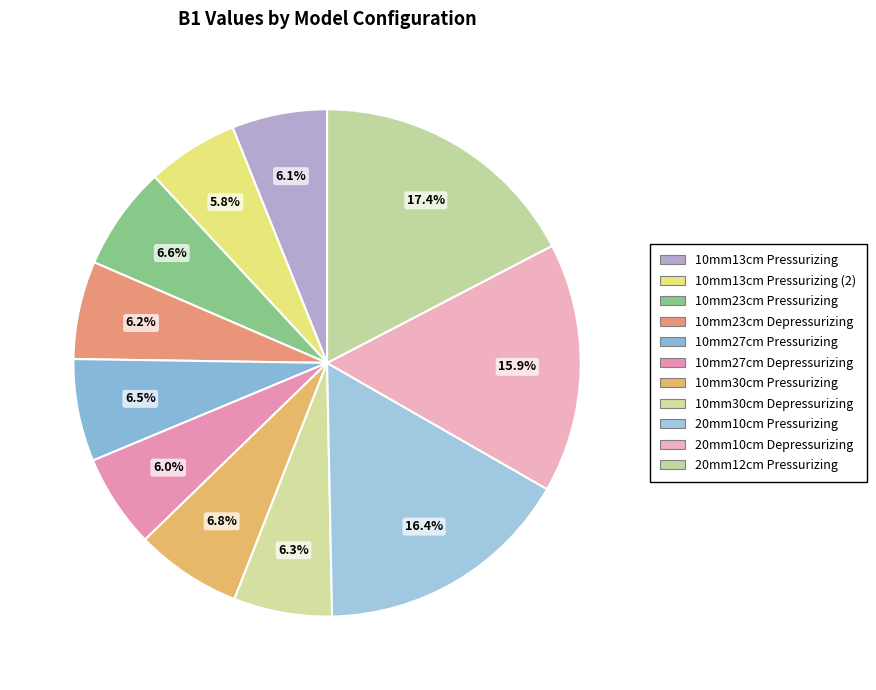

Is there any slice that represents more than half of the pie?

No